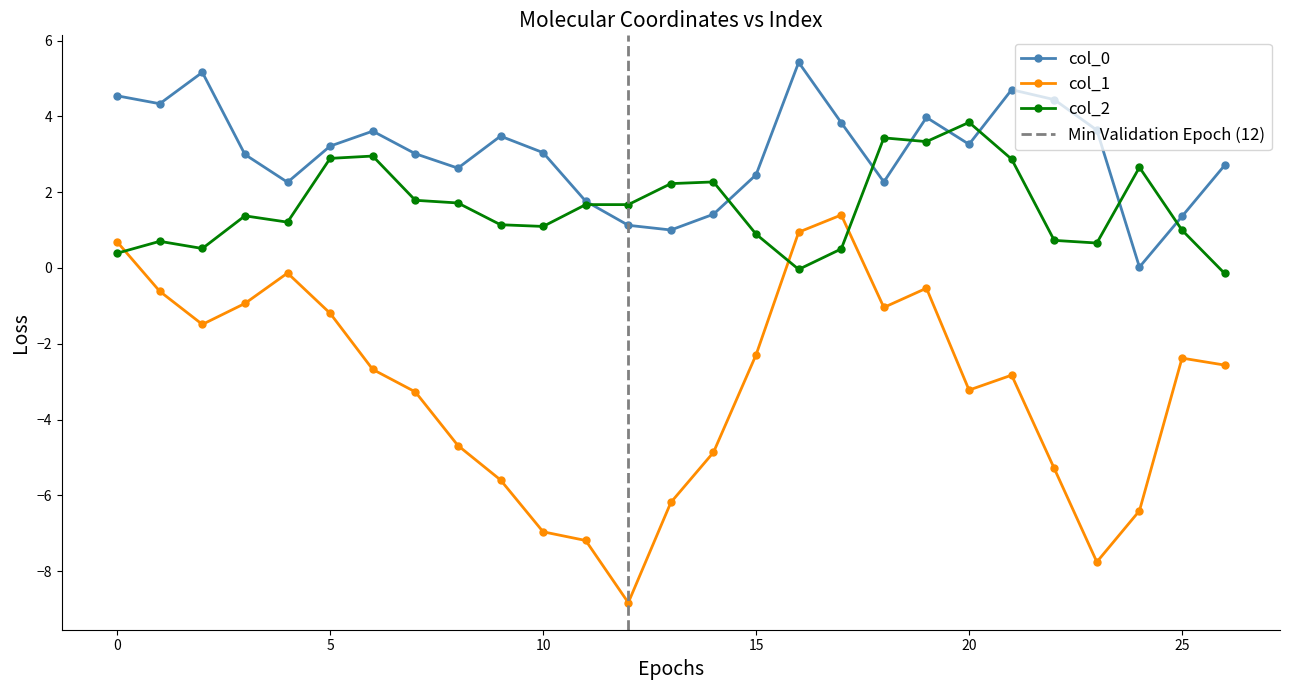

True or false: col_0 has more than 0 interior local peaks.

True